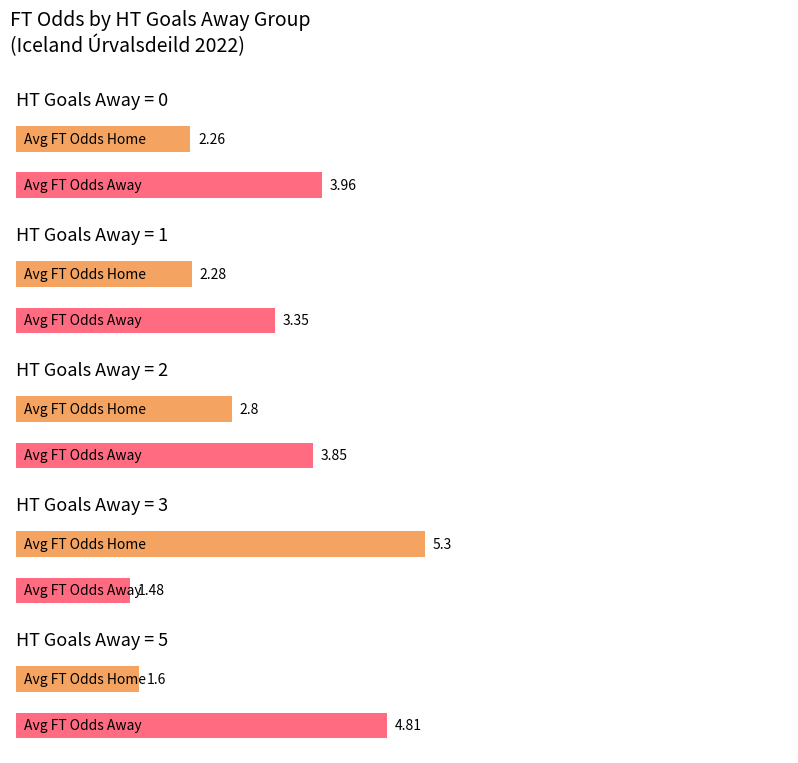

What is the label of the 5th bar from the right?

5